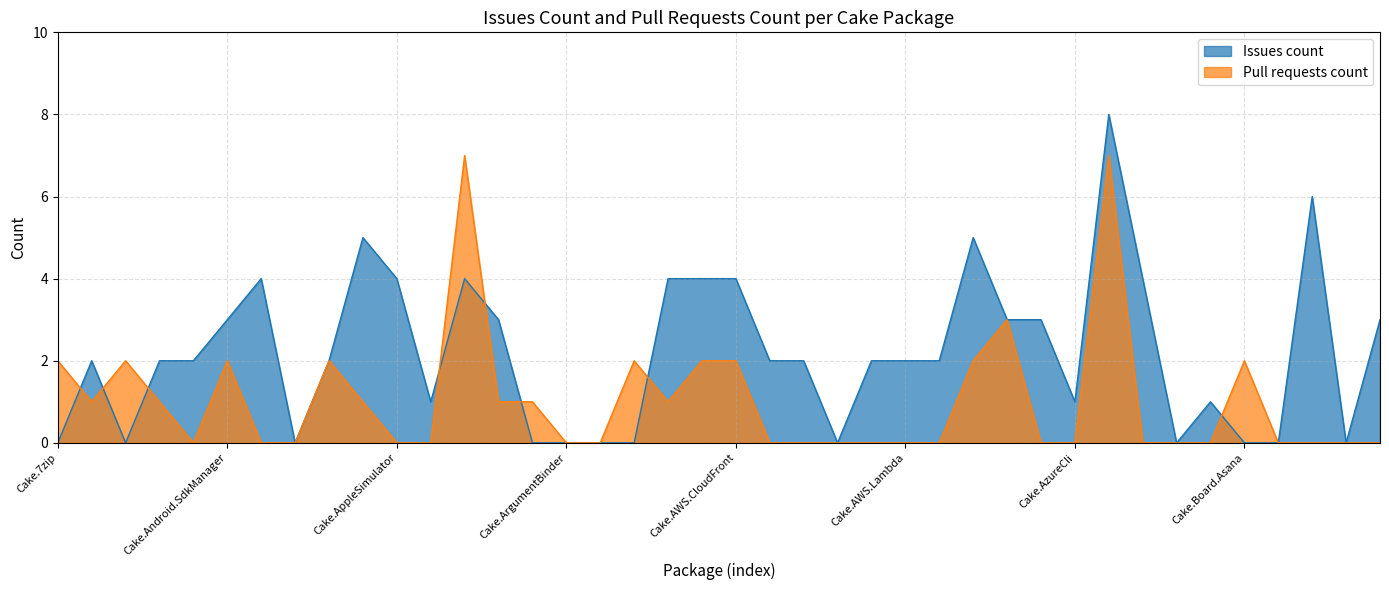

Rank the categories by Pull requests count value from highest to lowest.

Cake.AppVeyor, Cake.AzureDevOps, Cake.AzCopy, Cake.7zip, Cake.AliaSql, Cake.Android.SdkManager, Cake.ApiReference.Uploader, Cake.AsciiDoctorJ, Cake.AutoRest, Cake.AWS.CloudFront, Cake.AWS.S3, Cake.Board.Asana, Cake.ActiveDirectory, Cake.Android.Adb, Cake.AppCenter, Cake.APT.Module, Cake.Args, Cake.AssemblyInfoReflector, Cake.Android.AvdManager, Cake.AndroidAppManifest, Cake.Apigee, Cake.AppleSimulator, Cake.AppPackager, Cake.ArgumentBinder, Cake.ArgumentHelpers, Cake.AWS.CodeDeploy, Cake.AWS.EC2, Cake.AWS.ElasticBeanstalk, Cake.AWS.ElasticLoadBalancing, Cake.AWS.Lambda, Cake.AWS.Route53, Cake.Azure, Cake.AzureCli, Cake.AzureStorage, Cake.BenchmarkDotNet, Cake.BitDiffer, Cake.Board.AzureBoards, Cake.Boots, Cake.Bower, Cake.BrowserStack